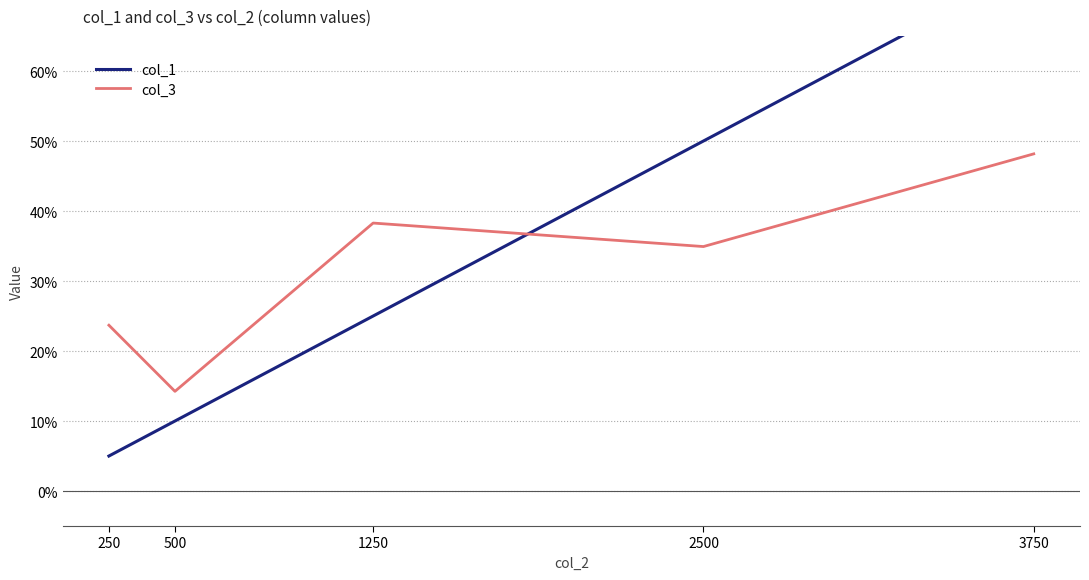

In col_3, how many points are lower than both neighbors (excluding endpoints)?

2